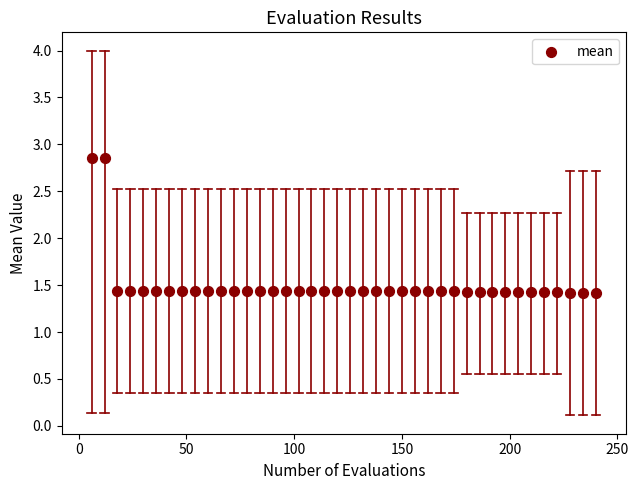

What is the range of Y values (max minus min)?

1.4